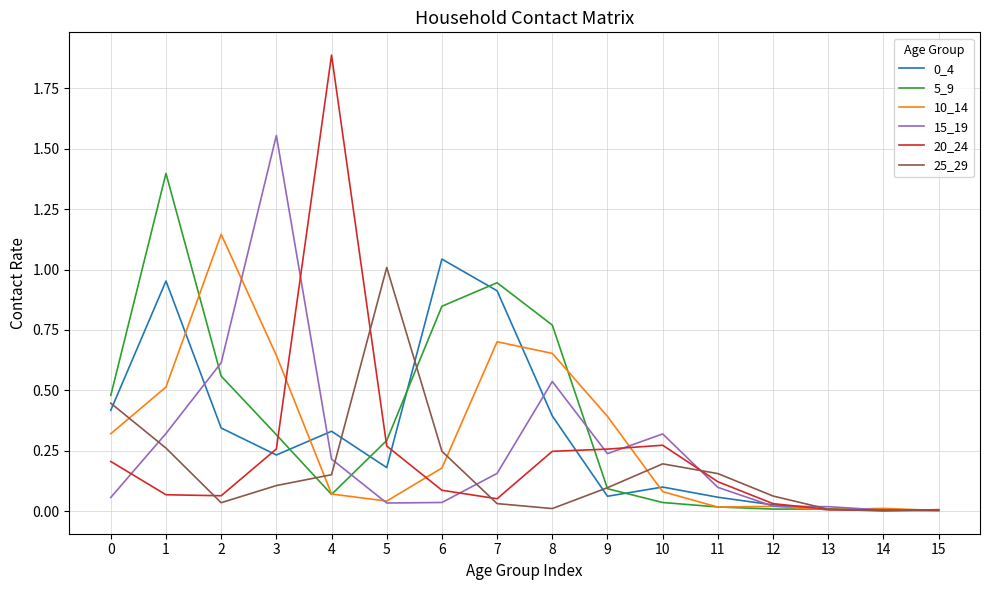

Between 4 and 8, which series saw the biggest shift?

20_24